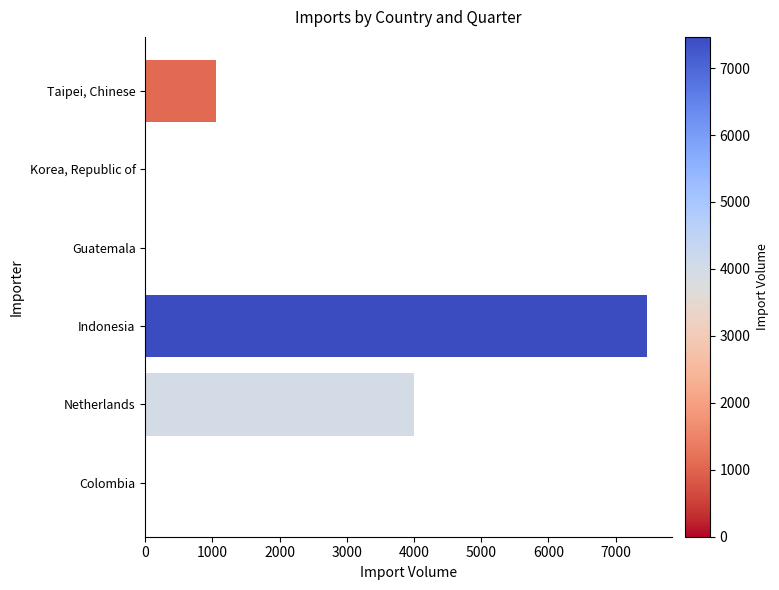

Count the number of data series in this chart.

1